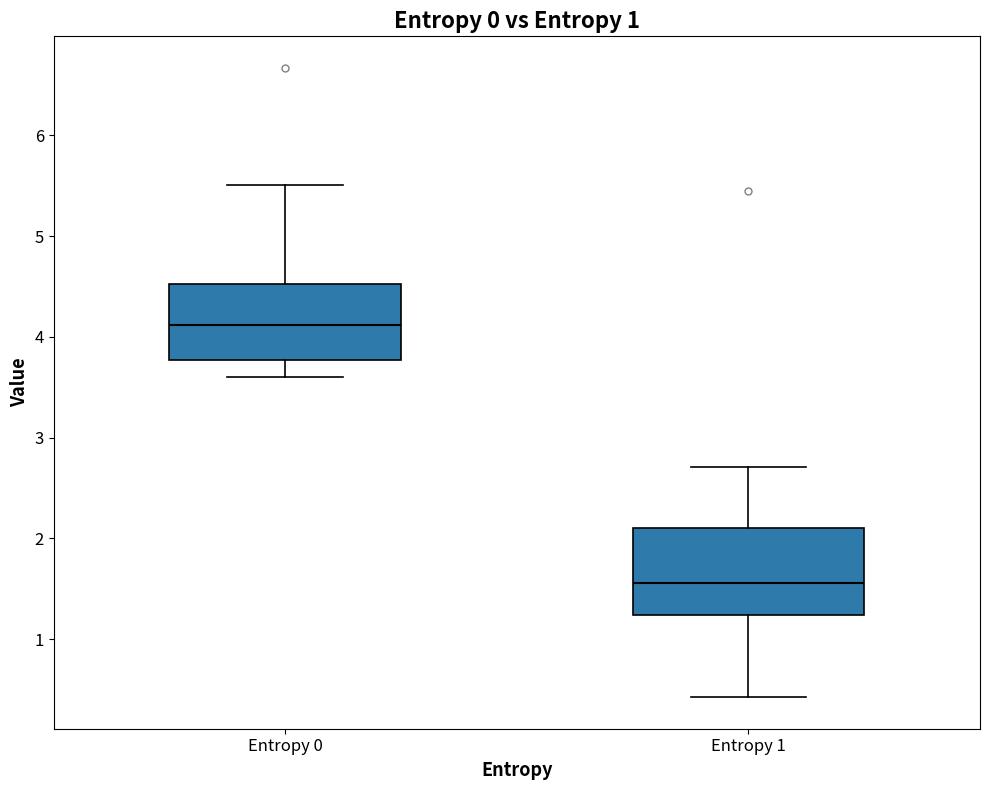

Reading left to right, read every box against the y-axis: the position of its median line, the range the box covers, and the ends of its whiskers. The values are not printed on the chart, so give them approximately, as read against the axis.

Entropy 0: median 4.1, box 3.8 to 4.5, whiskers 3.6 to 5.5
Entropy 1: median 1.6, box 1.2 to 2.1, whiskers 0.4 to 2.7